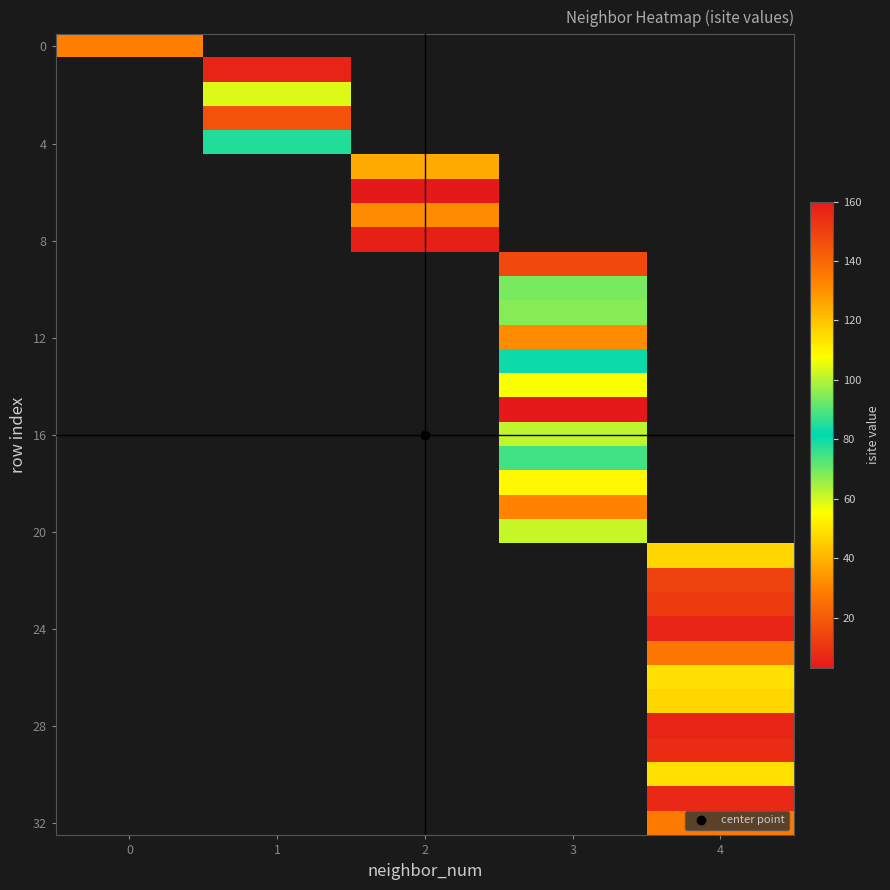

List the labels in order of 8 value, largest first.

0, 1, 2, 3, 4